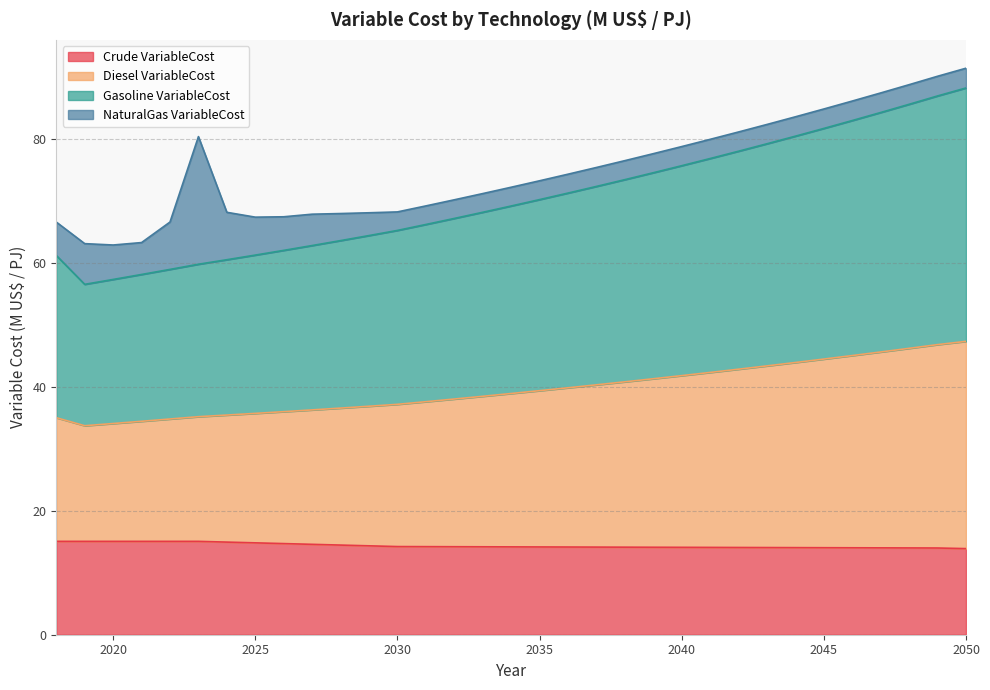

Does the chart display data point markers on the line(s)?

No